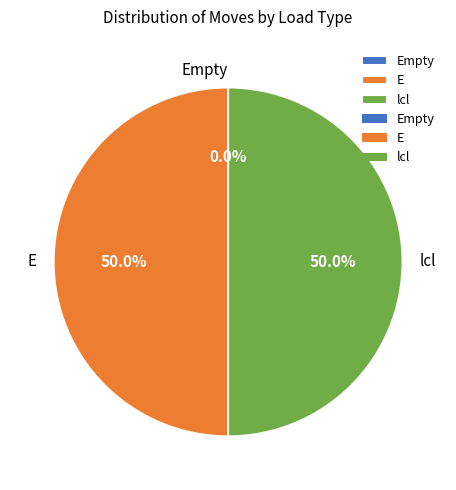

What is the largest slice in the pie chart?

E